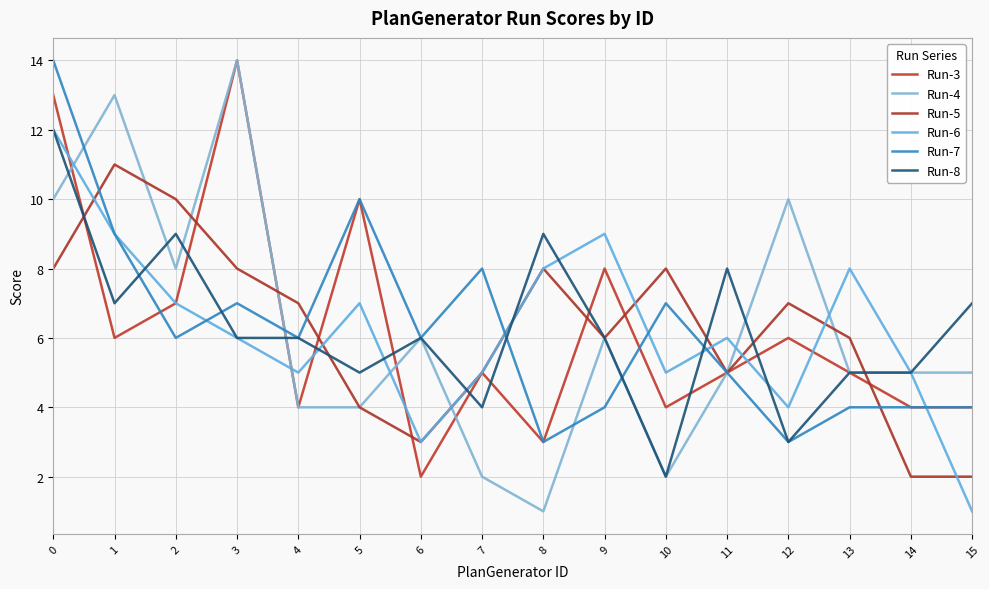

Does the chart display data point markers on the line(s)?

No